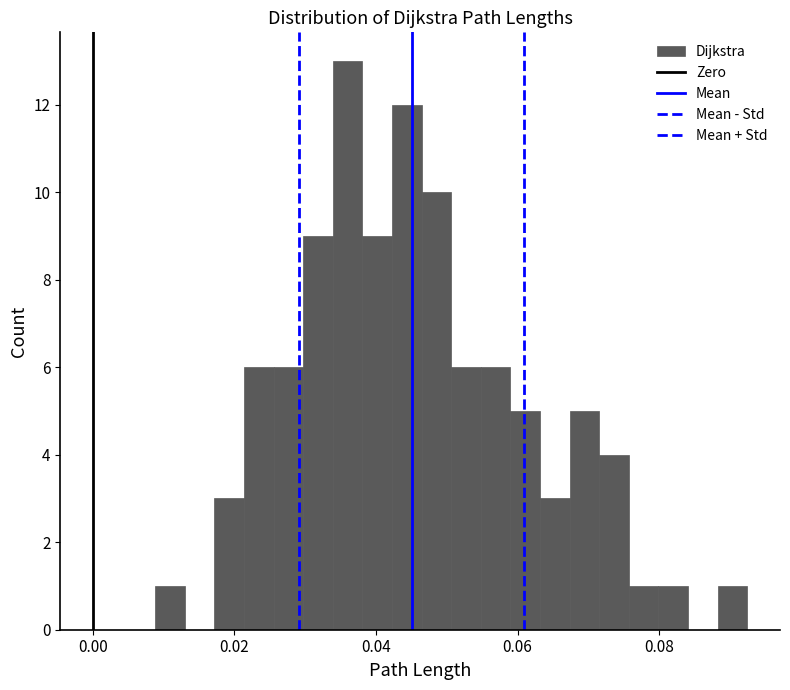

Read against the x-axis, roughly where is the centre of the tallest bar?

0.036